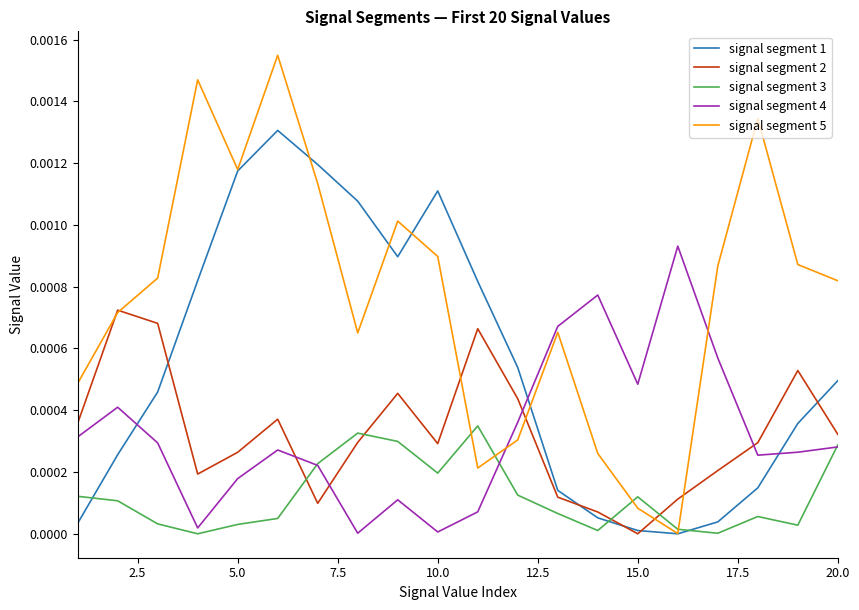

In signal segment 1, how many points are lower than both neighbors (excluding endpoints)?

2